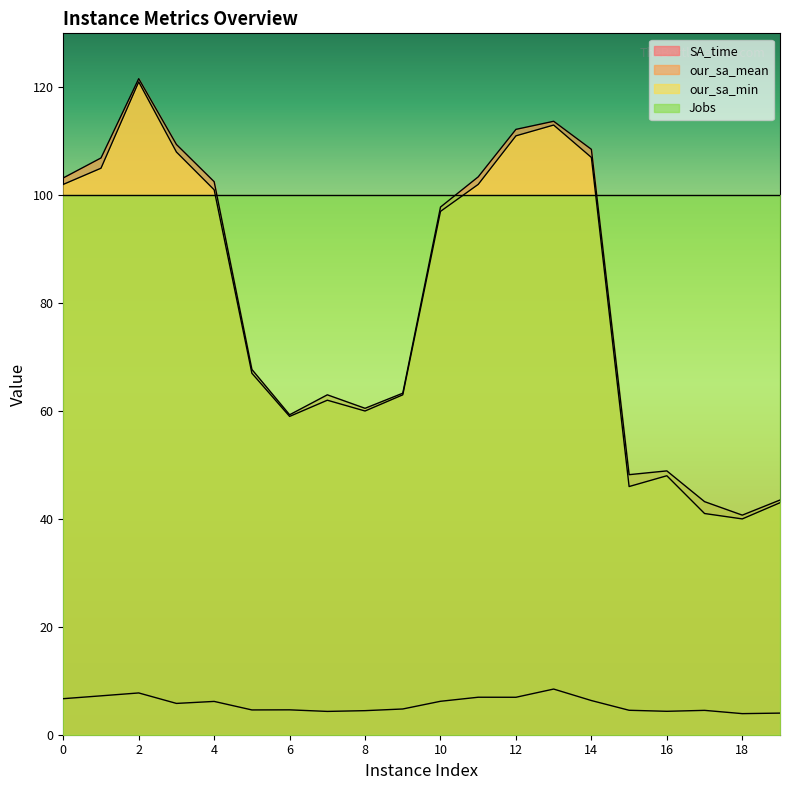

True or false: our_sa_min and our_sa_mean intersect in this chart.

False